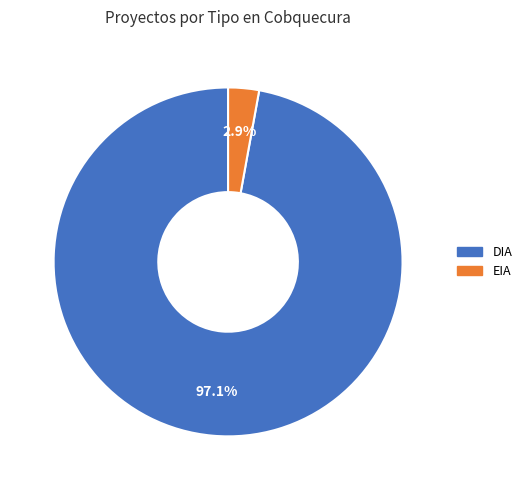

Does EIA represent more than half of the total?

No